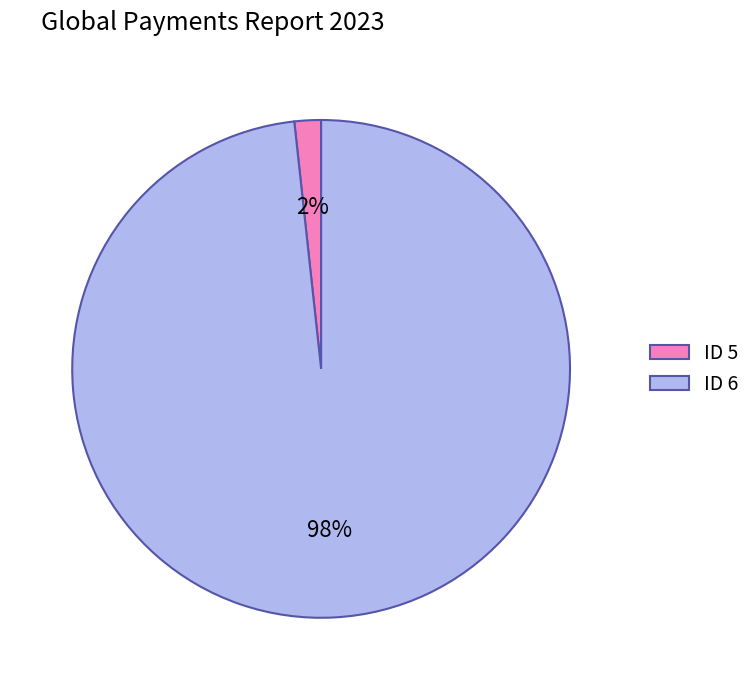

To the nearest percent, what is the combined percentage of ID 5 and ID 6?

100%